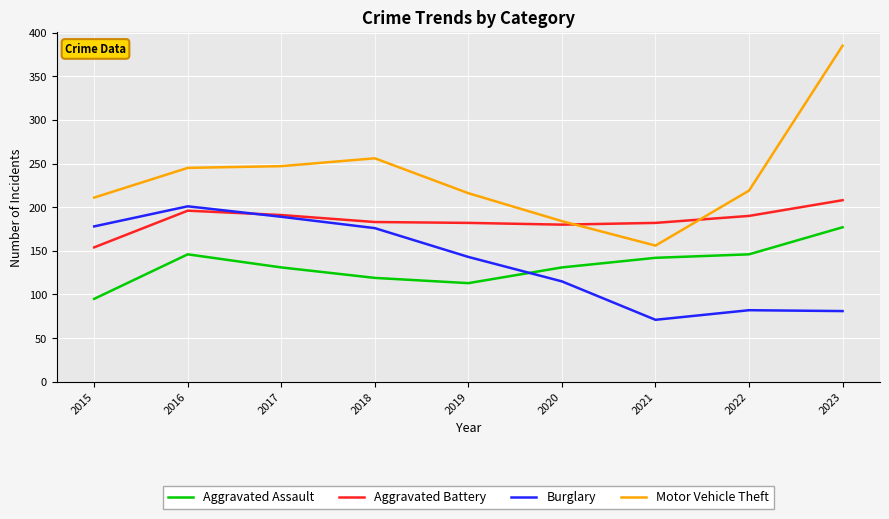

What is the difference between the maximum and minimum values in the Aggravated Assault series?

82